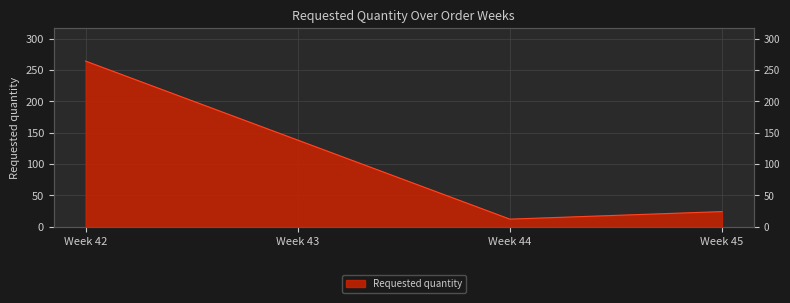

What is the sum of the values at Week 45 and Week 44?

36